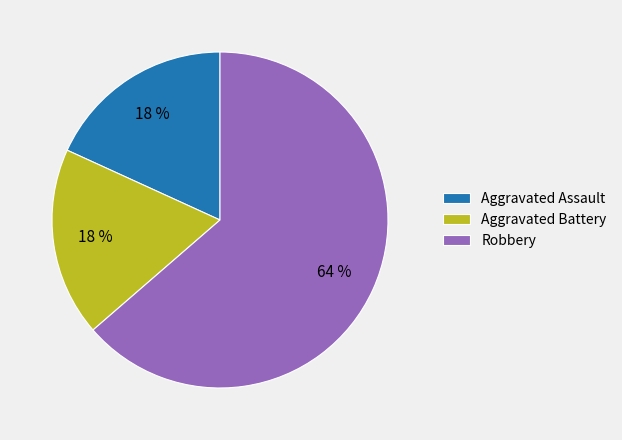

To the nearest percent, what portion does Robbery represent?

64%